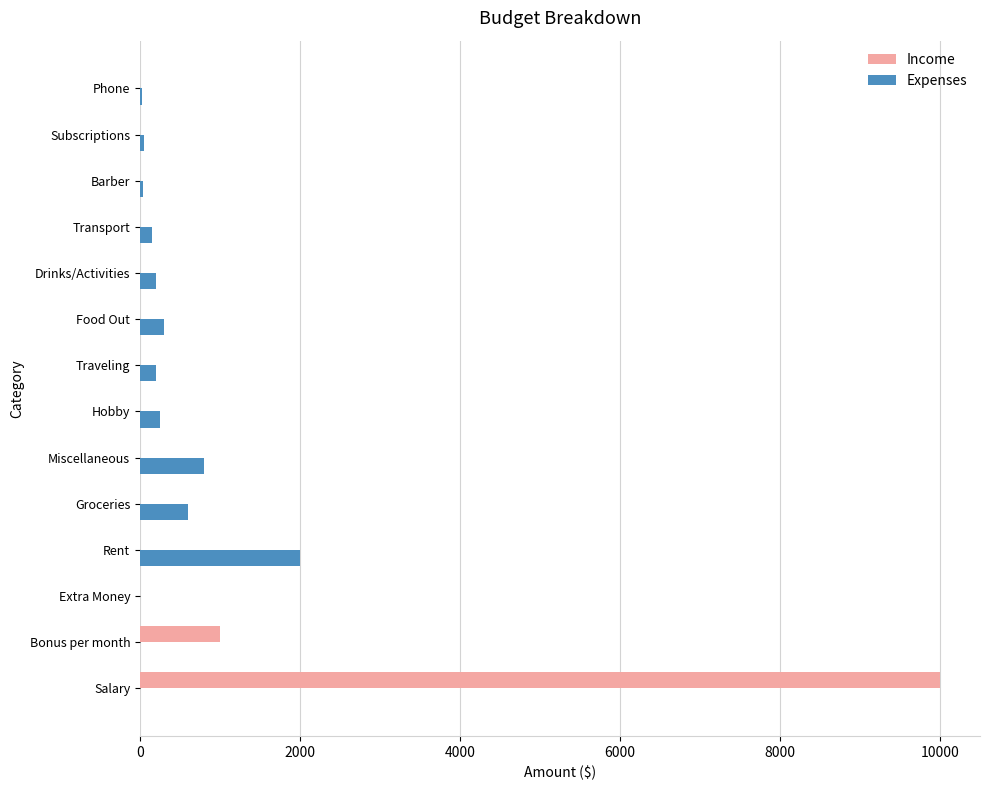

The Income series shows 0 at Miscellaneous. True or false?

True